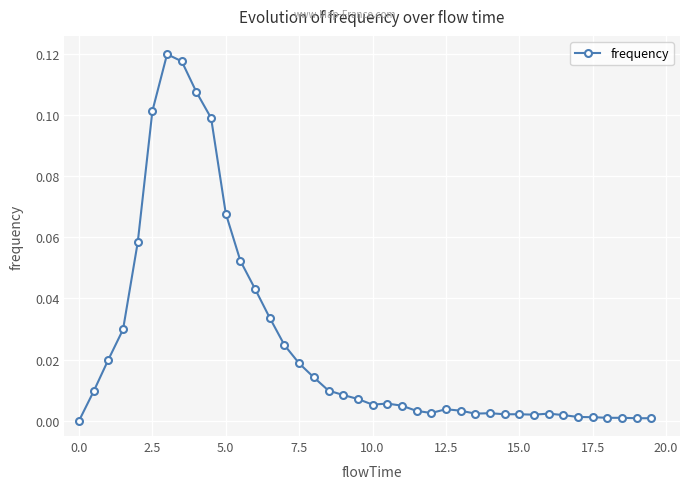

What is the sum of all values?

1.0